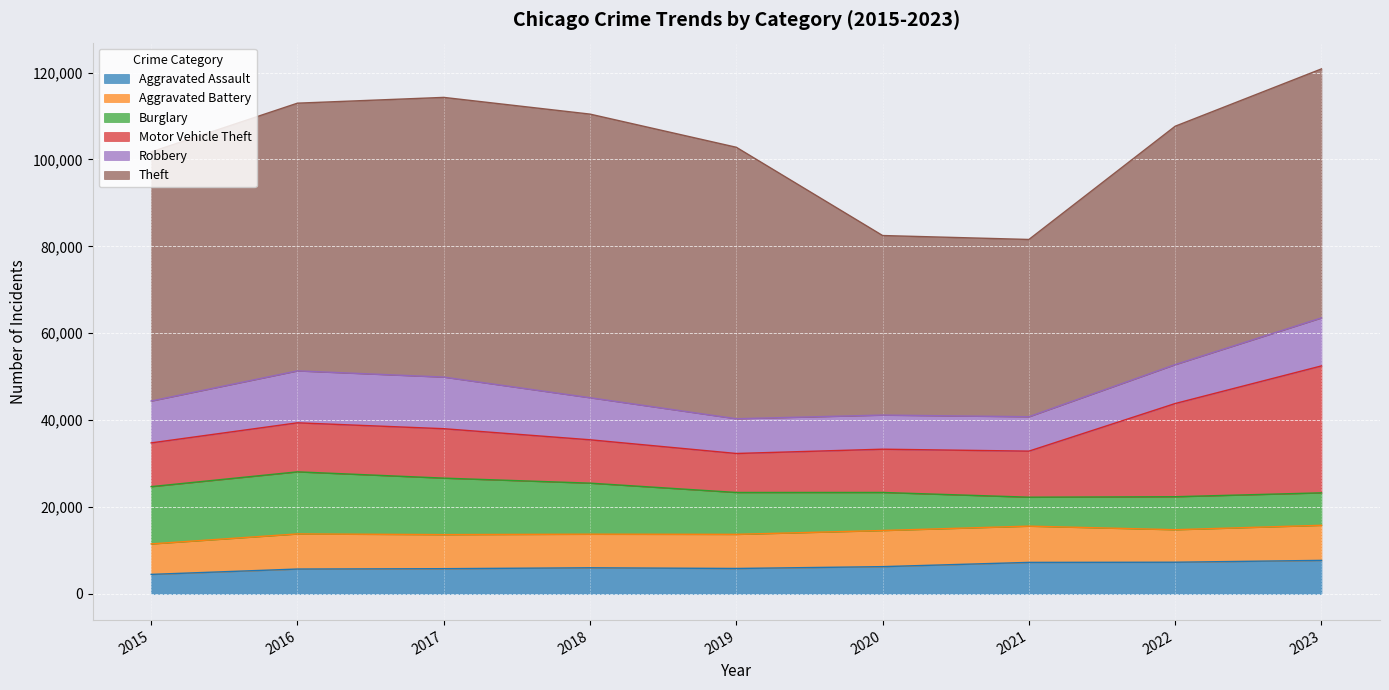

The value of Aggravated Assault at 2019 is 5841. True or false?

True